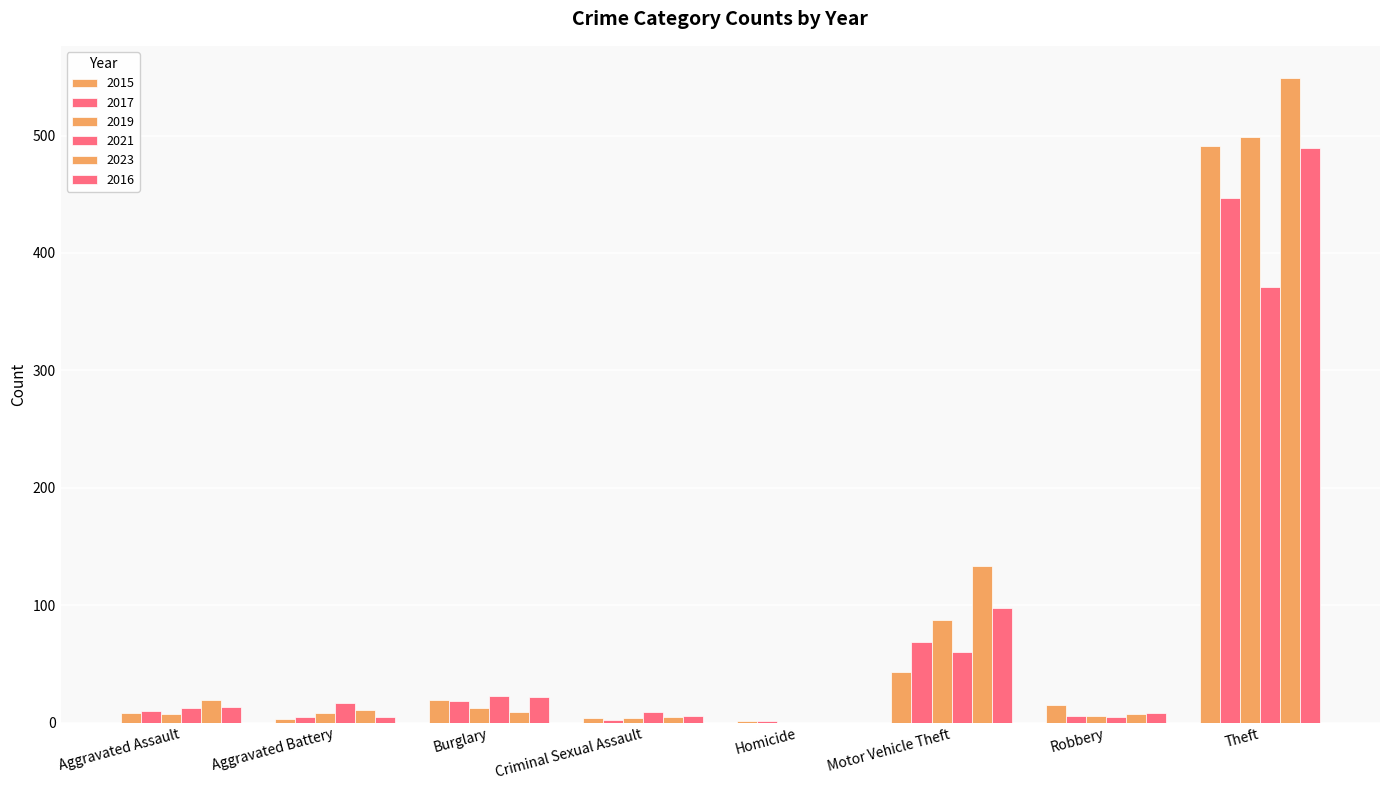

How many positive values does the 2023 series have?

7